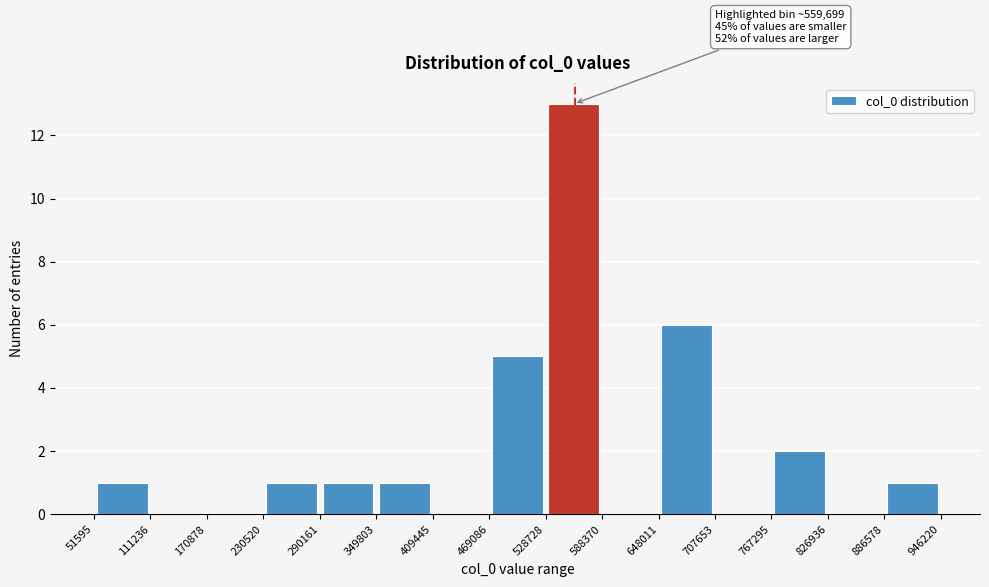

Which range on the x-axis has the tallest bar?

528728 to 588370